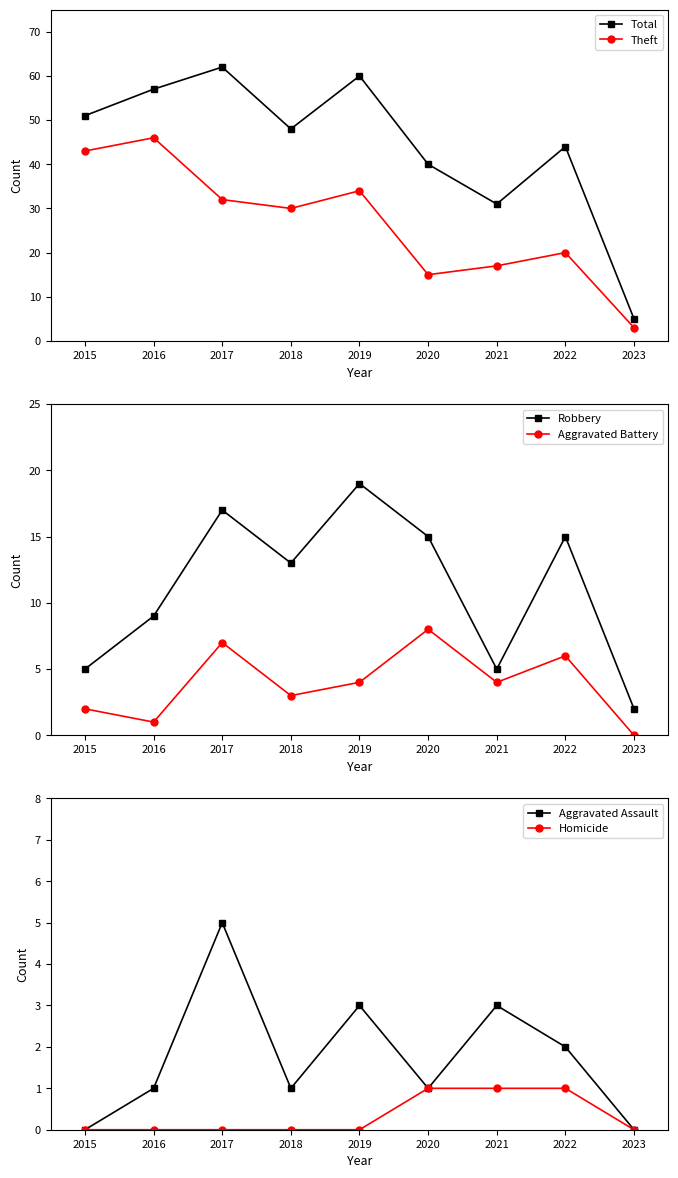

Count the Aggravated Assault values in the range 1 to 3.

6